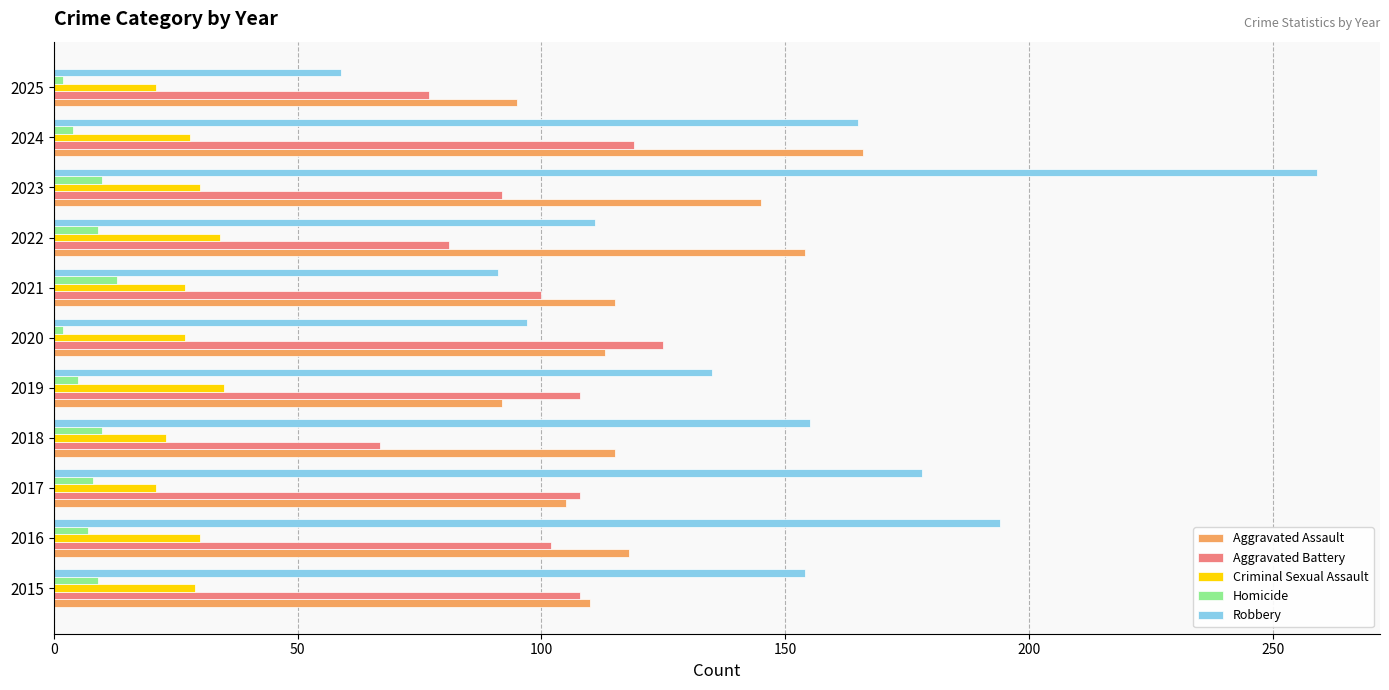

How many series are shown in this chart?

5